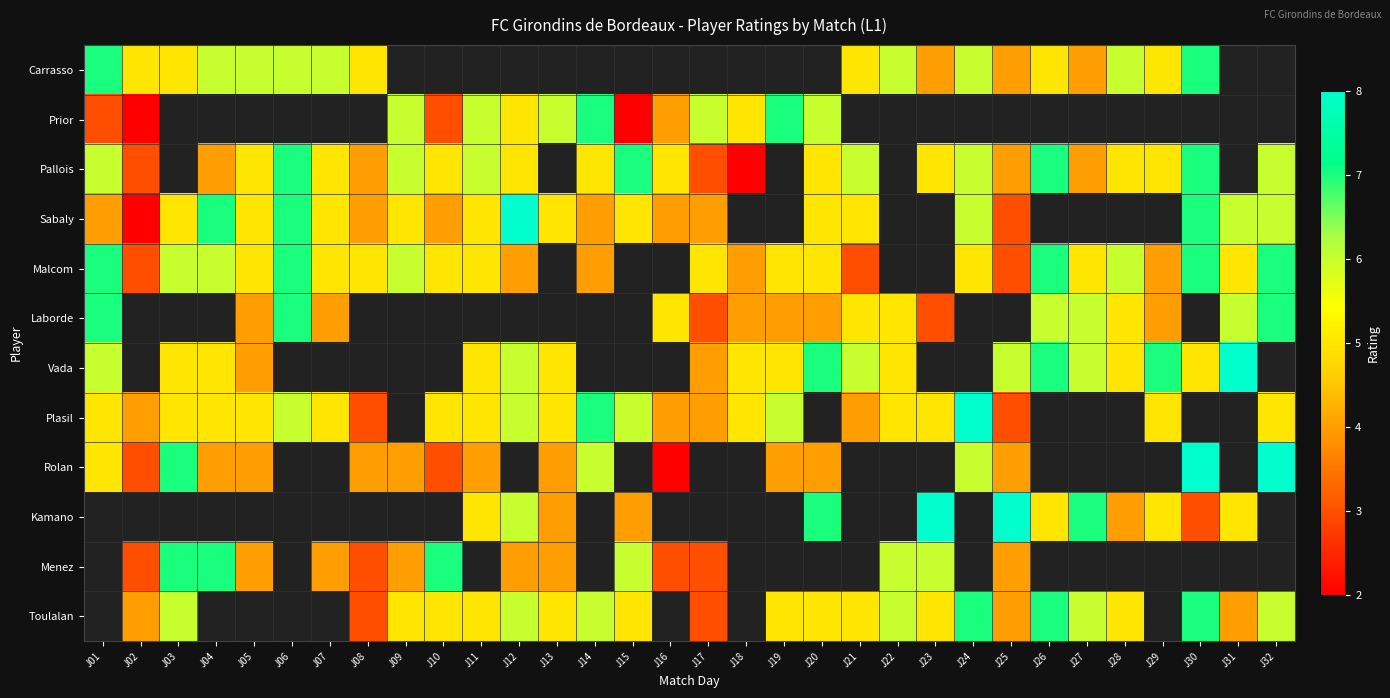

What is the difference between the Prior values at J10 and J09?

3.0